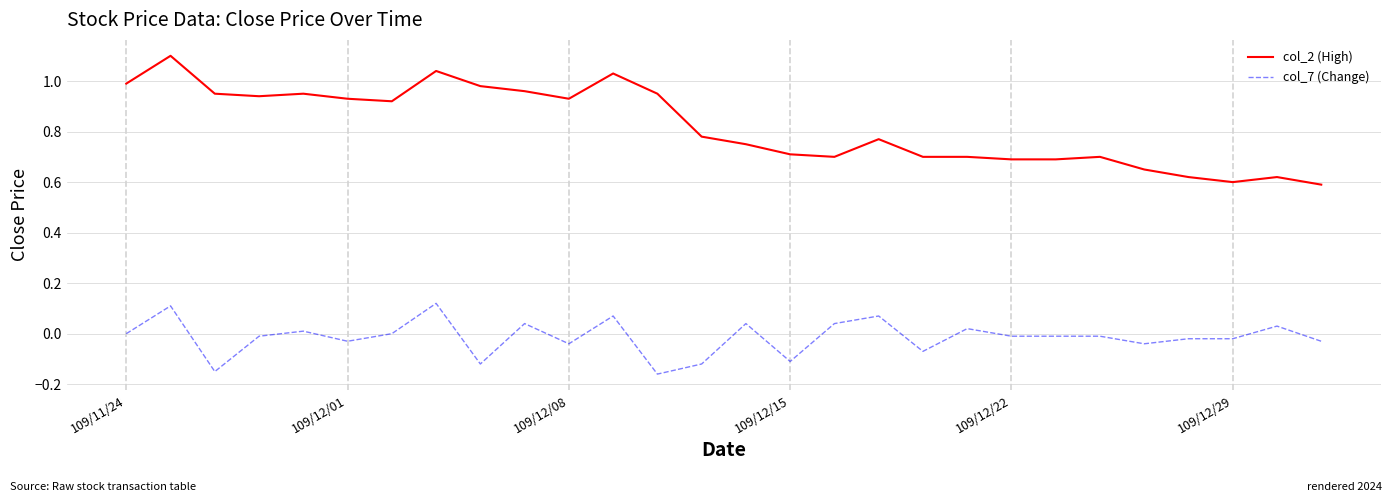

Which series has the largest total across all categories?

col_2 (High)